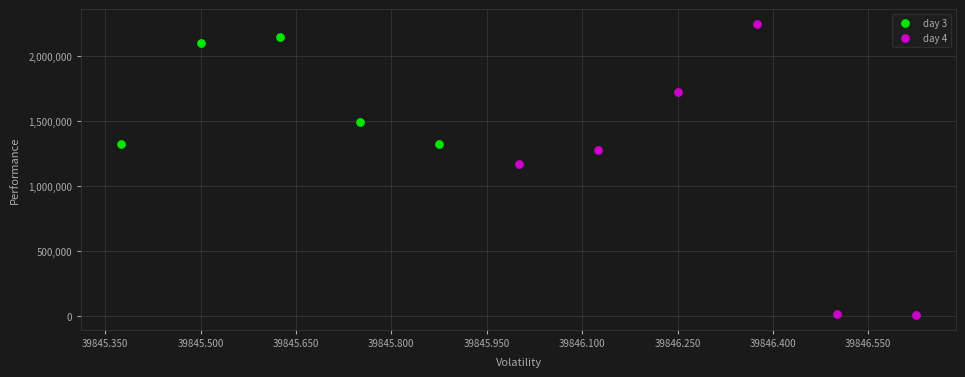

Which series has the largest Y range (max minus min)?

day 4